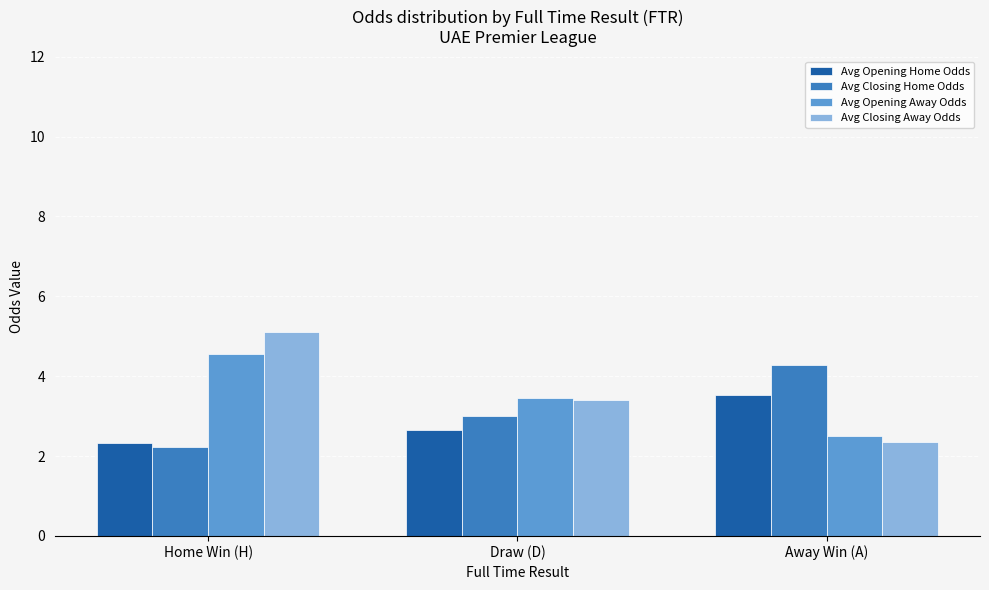

What is the maximum value for Avg Closing Away Odds?

5.1